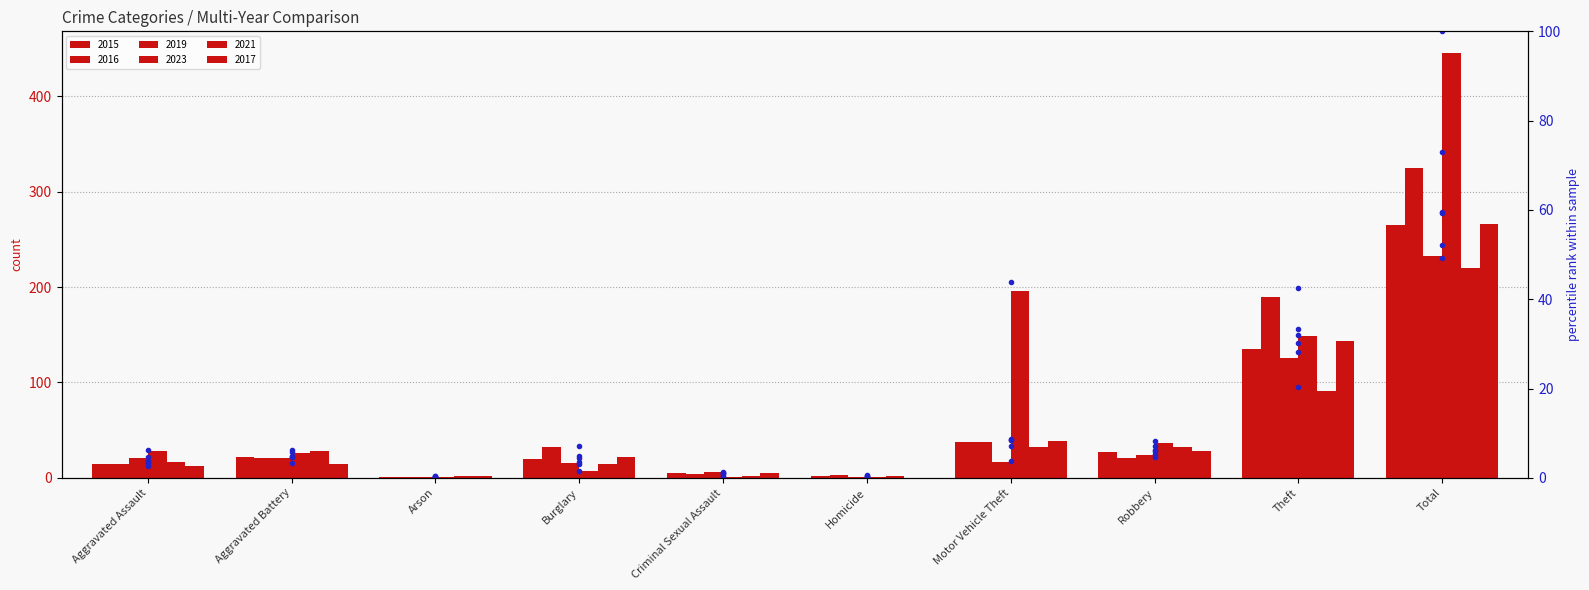

Is it true that 2017 pct equals 8.2 at Burglary?

False